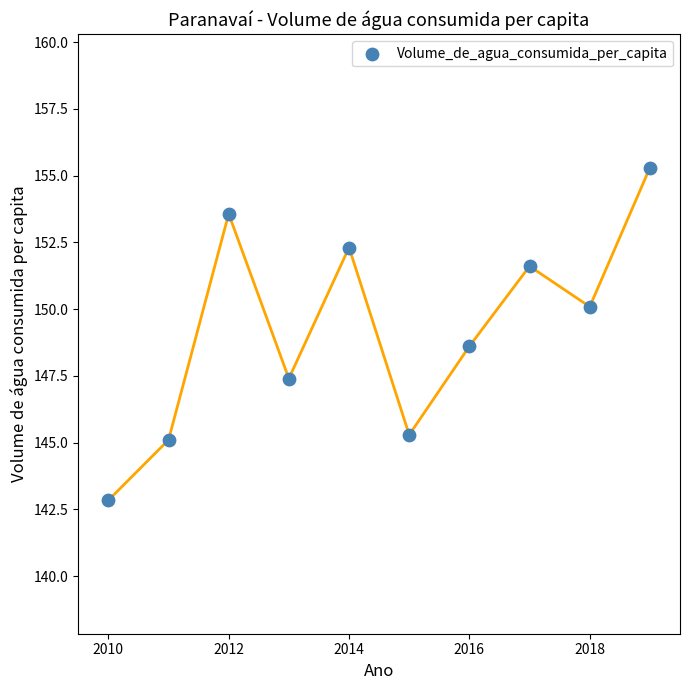

What is the range of Y values (max minus min)?

12.5